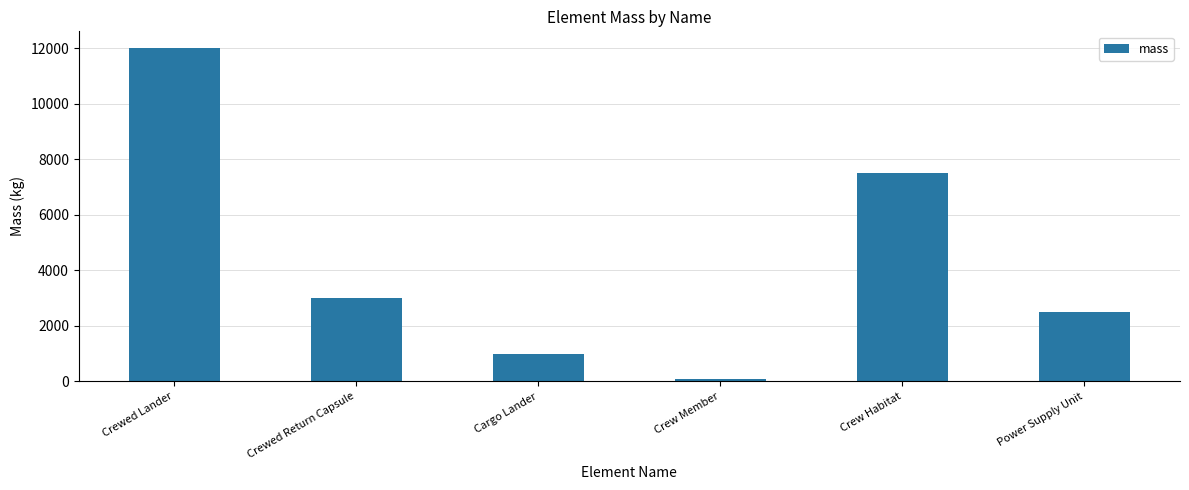

Which label corresponds to the smallest value in the chart?

Crew Member